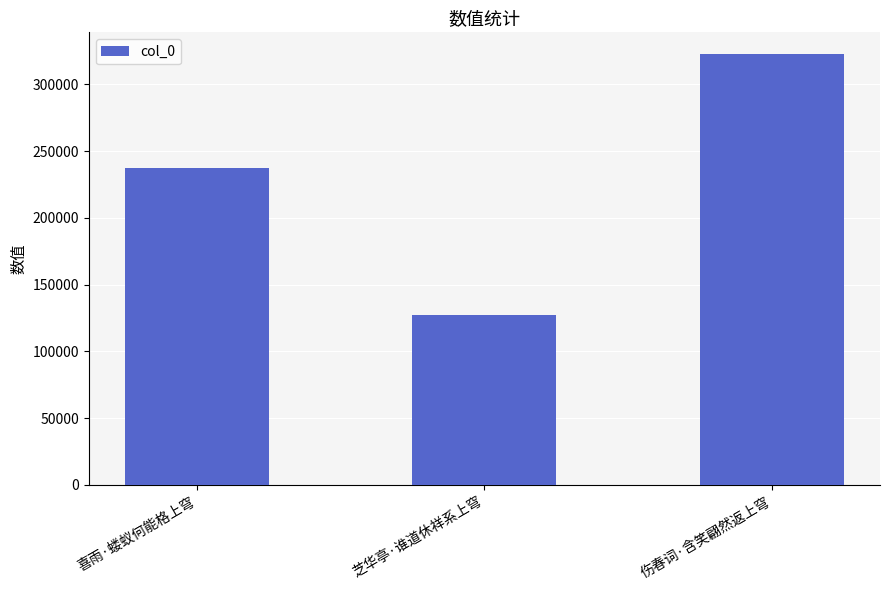

Read the value at 喜雨·蝼蚁何能格上穹, to the nearest 50.

237650